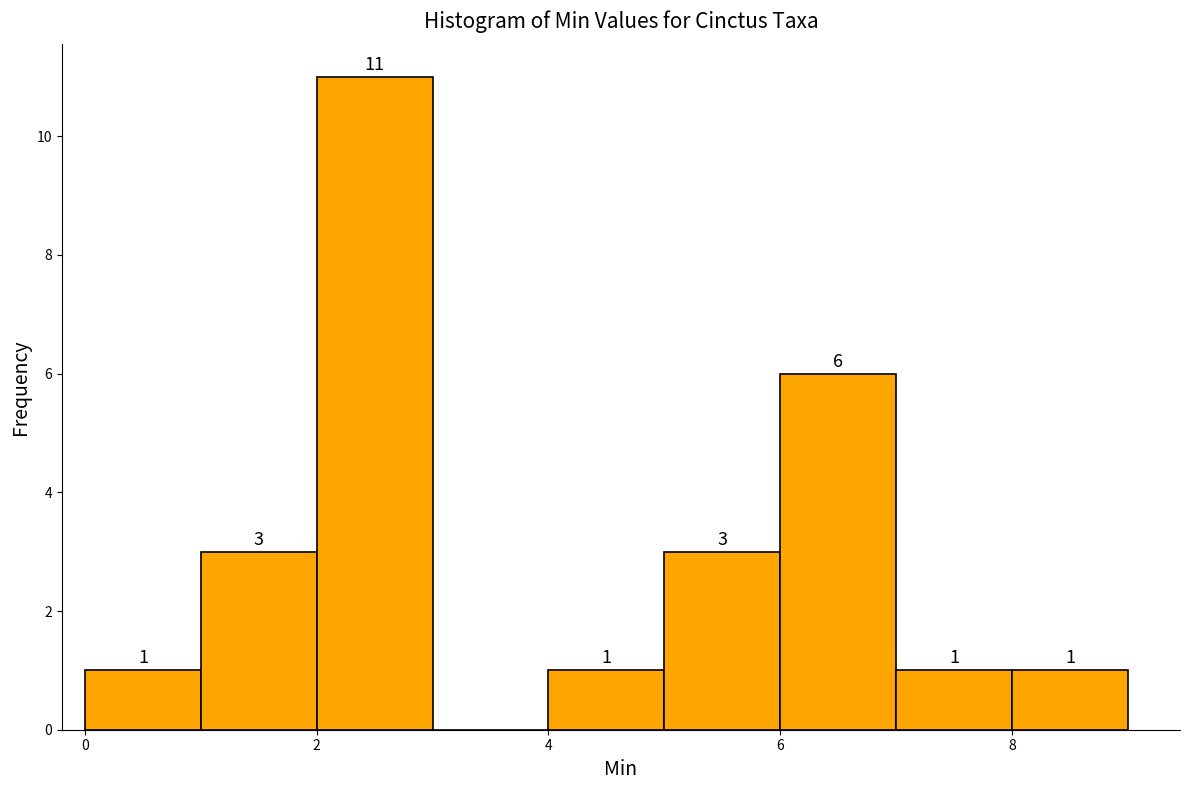

Over which range of the x-axis is the bar tallest?

2 to 3